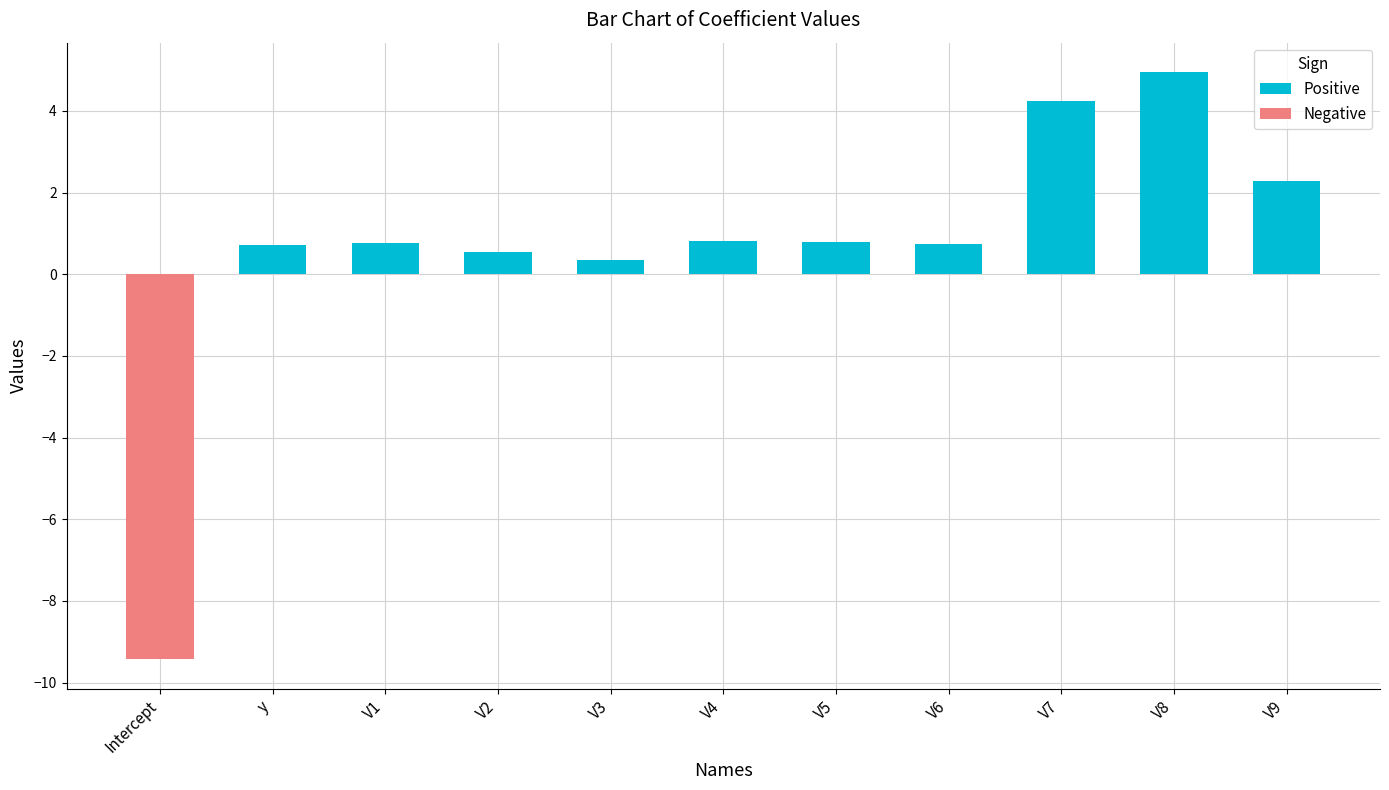

Which series has the largest total across all categories?

Positive